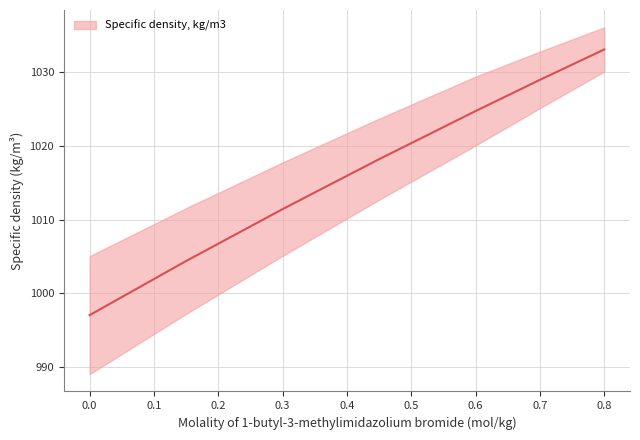

The value at 0.6 is 577.7. True or false?

False